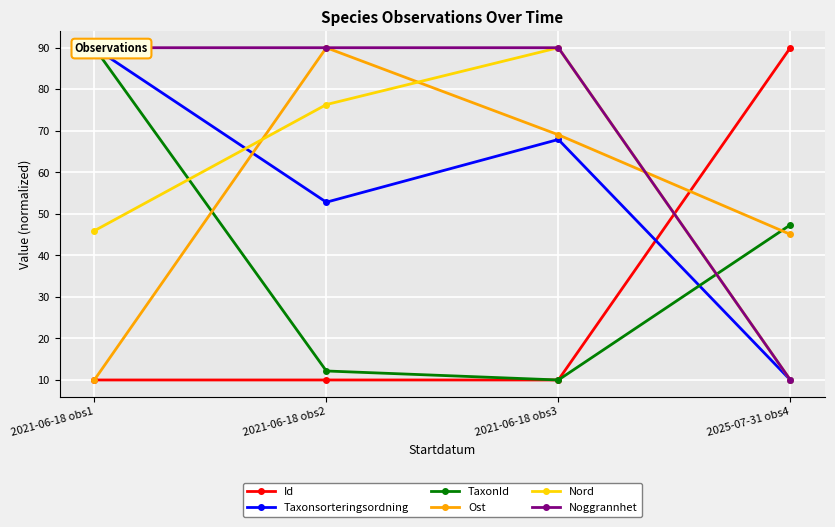

At which label does Nord first exceed 76?

2021-06-18 obs2